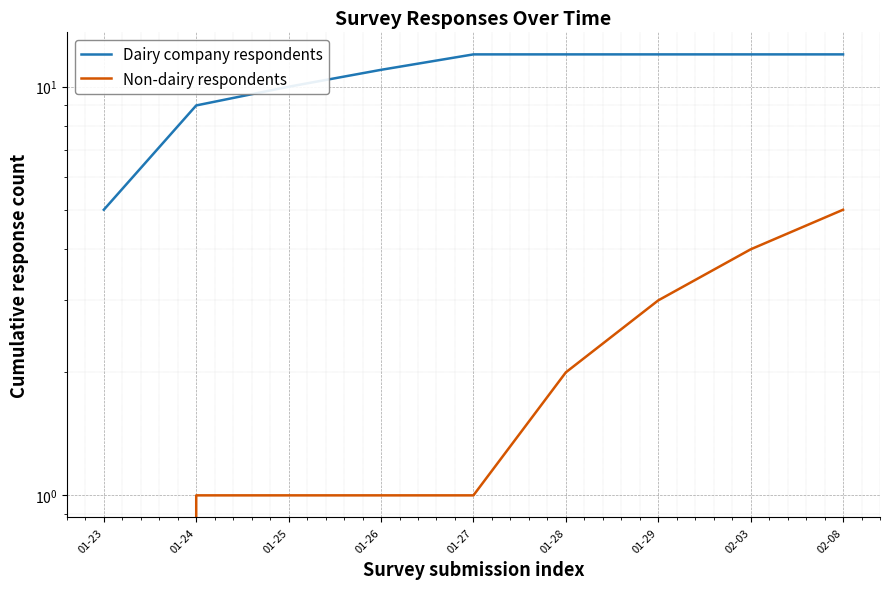

True or false: Non-dairy respondents has a value of 2 at 01-23.

False